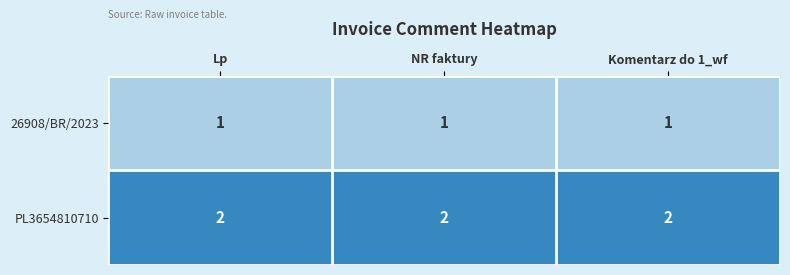

The 26908/BR/2023 series shows 0 at Komentarz do 1_wf. True or false?

False